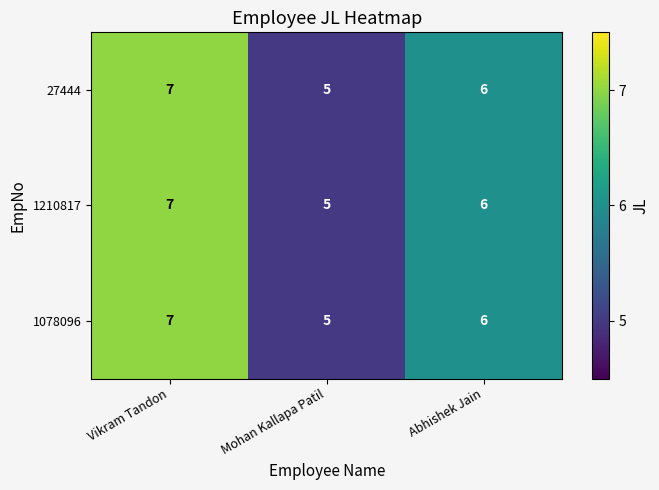

At which label is 27444 closest to 6?

Abhishek Jain